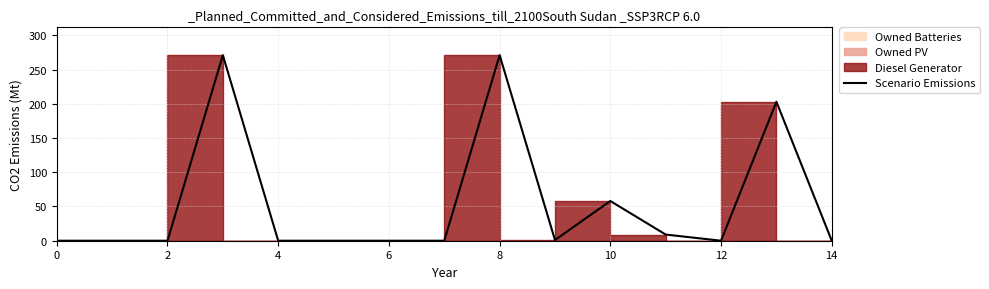

Is it true that the value at 6 is 0?

True